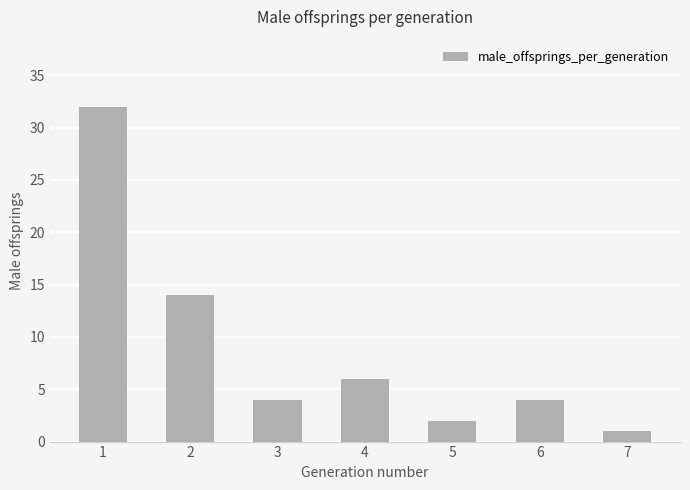

Is it true that the value at 6 is 4?

True